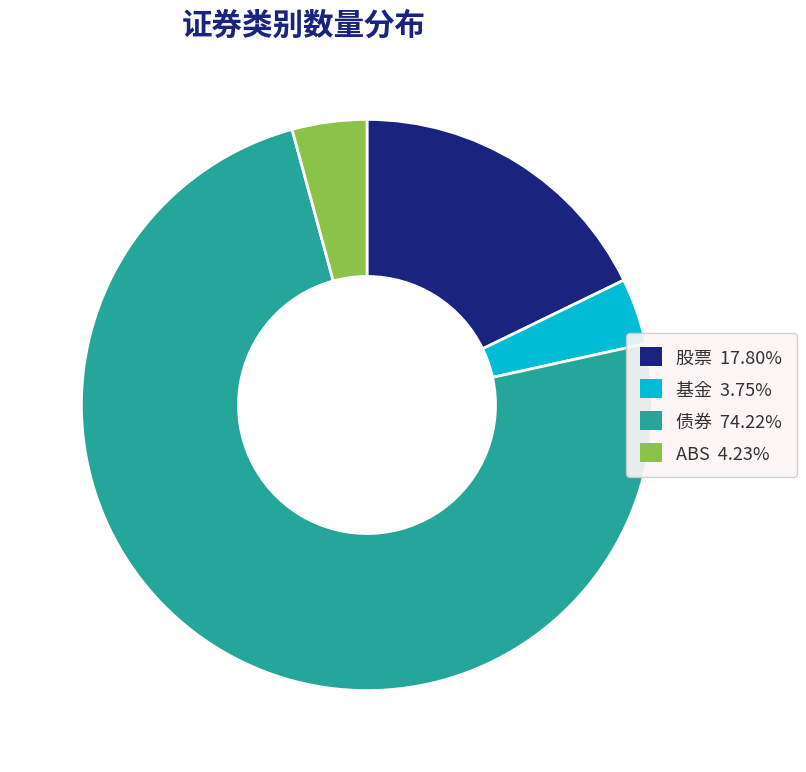

Which slice is the largest?

债券